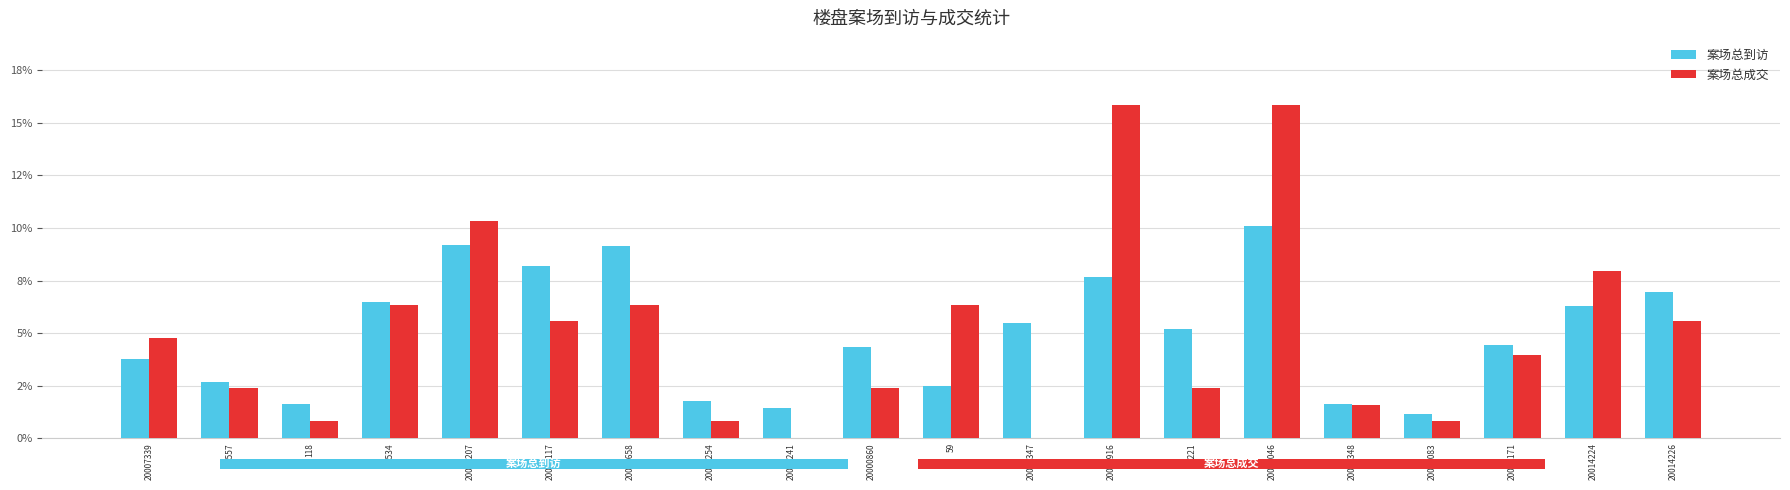

Reading right to left, what are all the values shown in this chart?

案场总到访: 0.1	0.1	0.0	0.0	0.0	0.1	0.1	0.1	0.1	0.0	0.0	0.0	0.0	0.1	0.1	0.1	0.1	0.0	0.0	0.0
案场总成交: 0.1	0.1	0.0	0.0	0.0	0.2	0.0	0.2	0.0	0.1	0.0	0.0	0.0	0.1	0.1	0.1	0.1	0.0	0.0	0.0